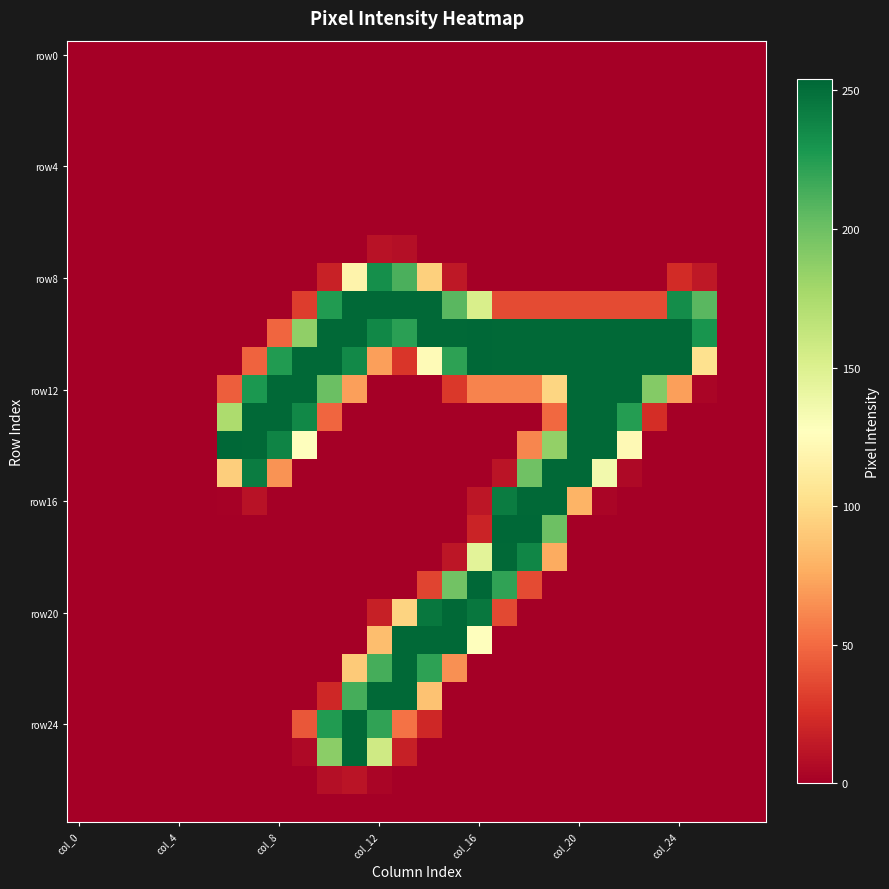

At how many categories does at least one series exceed 120?

20